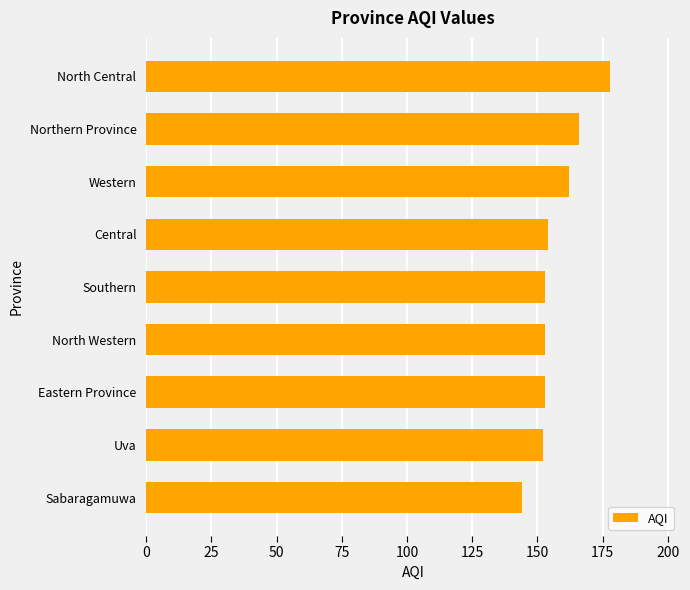

How many categories are shown in the chart?

9